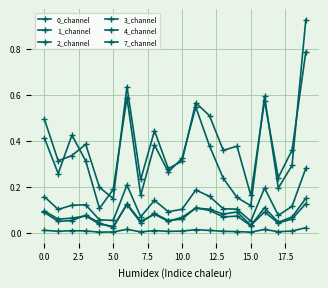

How many series are shown in this chart?

6